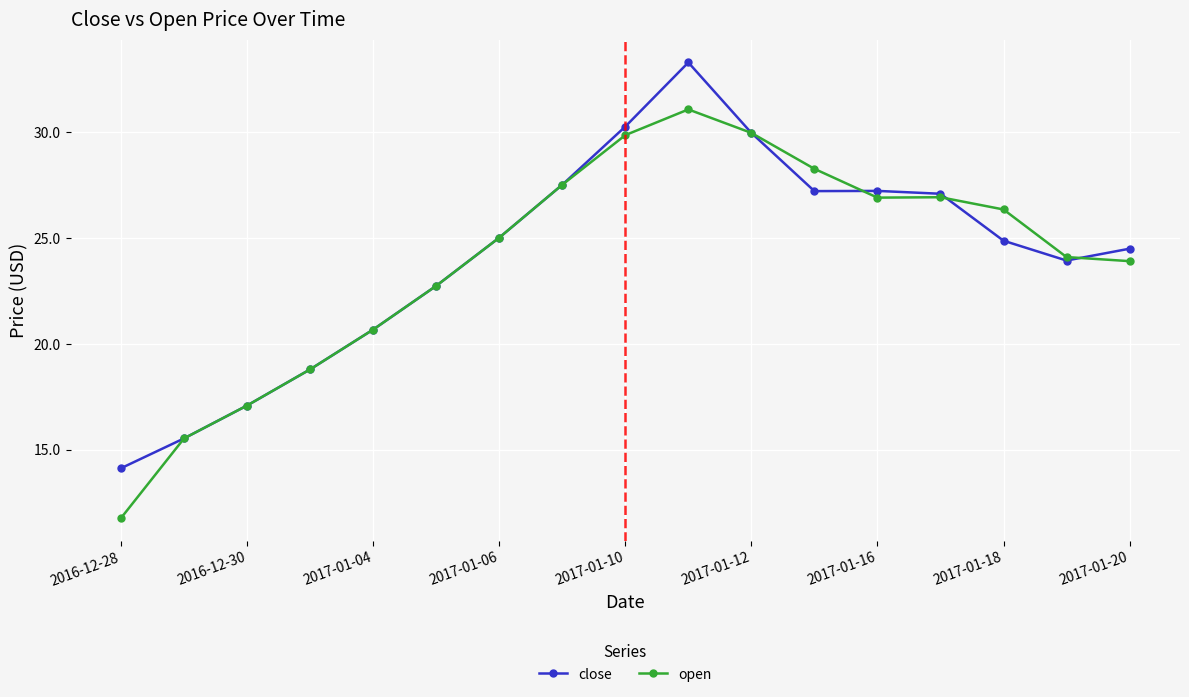

True or false: close has more than 0 interior local peaks.

True